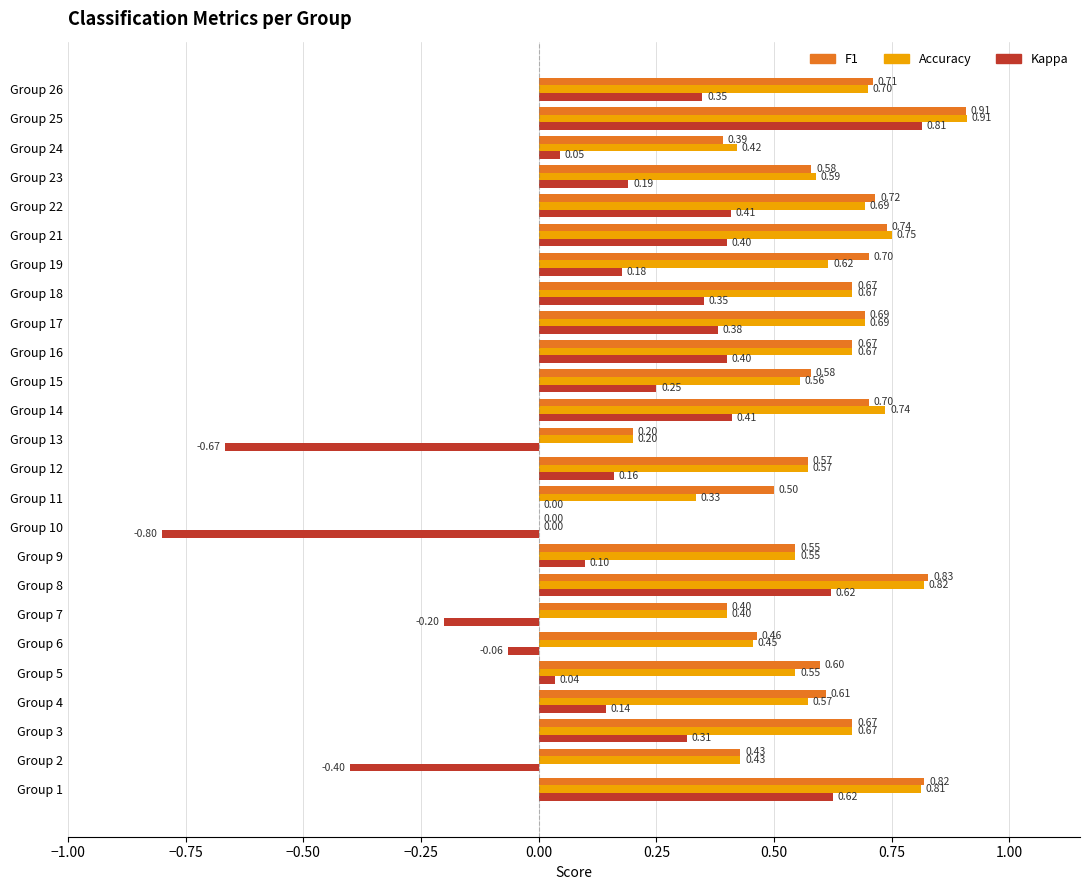

How many positive values does the F1 series have?

24